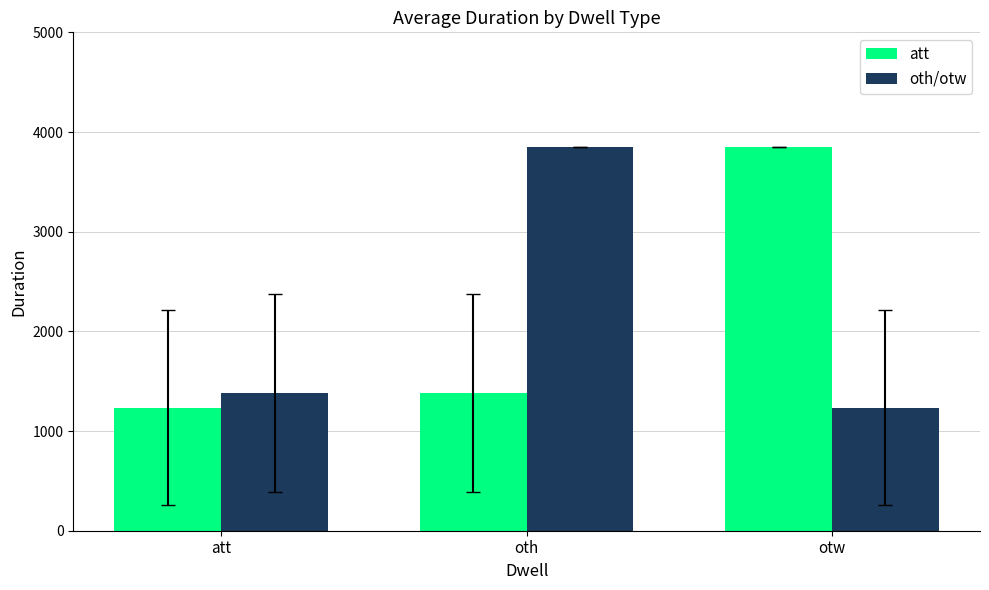

What is the spread (max minus min) of values at att?

142.6